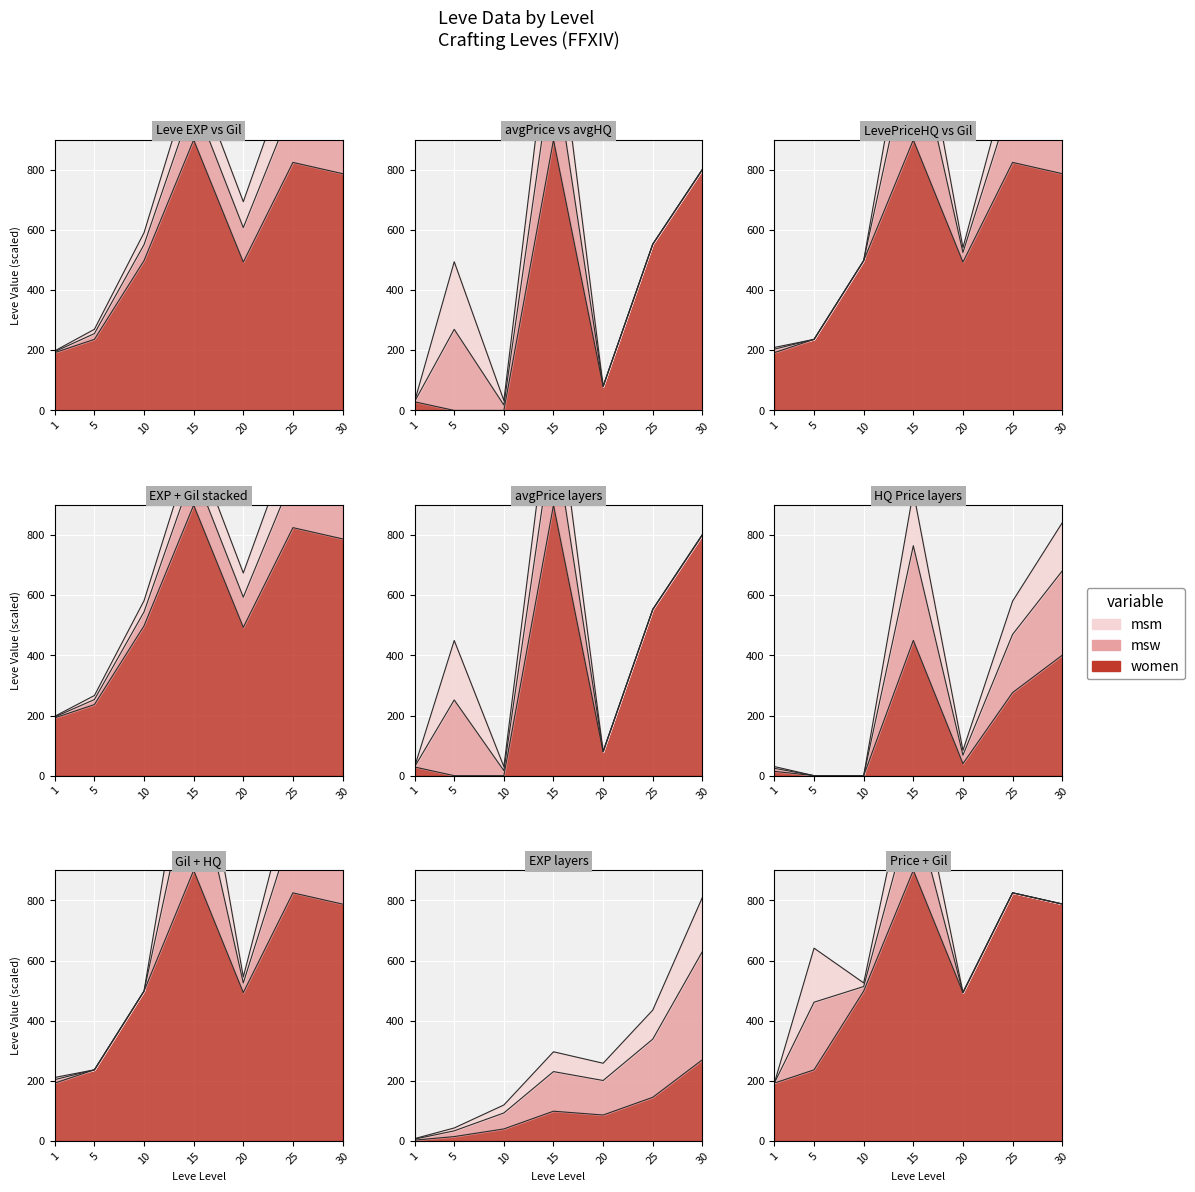

Count the number of categories in the chart.

7